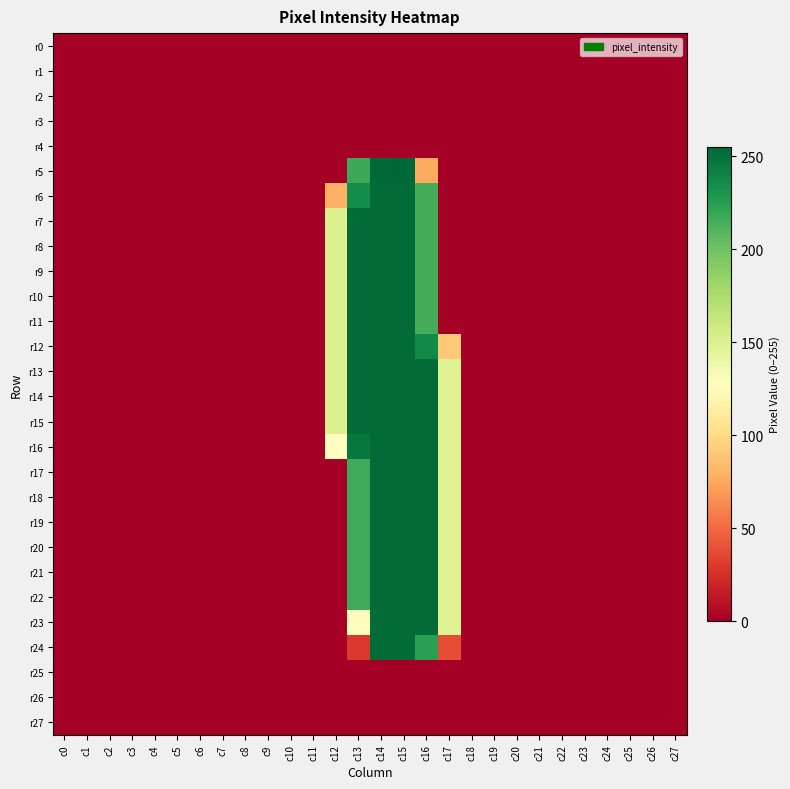

Reading right to left, extract all data points from this chart.

r0: c27=0	c26=0	c25=0	c24=0	c23=0	c22=0	c21=0	c20=0	c19=0	c18=0	c17=0	c16=0	c15=0	c14=0	c13=0	c12=0	c11=0	c10=0	c9=0	c8=0	c7=0	c6=0	c5=0	c4=0	c3=0	c2=0	c1=0	c0=0
r1: c27=0	c26=0	c25=0	c24=0	c23=0	c22=0	c21=0	c20=0	c19=0	c18=0	c17=0	c16=0	c15=0	c14=0	c13=0	c12=0	c11=0	c10=0	c9=0	c8=0	c7=0	c6=0	c5=0	c4=0	c3=0	c2=0	c1=0	c0=0
r2: c27=0	c26=0	c25=0	c24=0	c23=0	c22=0	c21=0	c20=0	c19=0	c18=0	c17=0	c16=0	c15=0	c14=0	c13=0	c12=0	c11=0	c10=0	c9=0	c8=0	c7=0	c6=0	c5=0	c4=0	c3=0	c2=0	c1=0	c0=0
r3: c27=0	c26=0	c25=0	c24=0	c23=0	c22=0	c21=0	c20=0	c19=0	c18=0	c17=0	c16=0	c15=0	c14=0	c13=0	c12=0	c11=0	c10=0	c9=0	c8=0	c7=0	c6=0	c5=0	c4=0	c3=0	c2=0	c1=0	c0=0
r4: c27=0	c26=0	c25=0	c24=0	c23=0	c22=0	c21=0	c20=0	c19=0	c18=0	c17=0	c16=0	c15=0	c14=0	c13=0	c12=0	c11=0	c10=0	c9=0	c8=0	c7=0	c6=0	c5=0	c4=0	c3=0	c2=0	c1=0	c0=0
r5: c27=0	c26=0	c25=0	c24=0	c23=0	c22=0	c21=0	c20=0	c19=0	c18=0	c17=0	c16=76	c15=255	c14=254	c13=218	c12=0	c11=0	c10=0	c9=0	c8=0	c7=0	c6=0	c5=0	c4=0	c3=0	c2=0	c1=0	c0=0
r6: c27=0	c26=0	c25=0	c24=0	c23=0	c22=0	c21=0	c20=0	c19=0	c18=0	c17=0	c16=215	c15=253	c14=253	c13=235	c12=79	c11=0	c10=0	c9=0	c8=0	c7=0	c6=0	c5=0	c4=0	c3=0	c2=0	c1=0	c0=0
r7: c27=0	c26=0	c25=0	c24=0	c23=0	c22=0	c21=0	c20=0	c19=0	c18=0	c17=0	c16=215	c15=253	c14=253	c13=253	c12=151	c11=0	c10=0	c9=0	c8=0	c7=0	c6=0	c5=0	c4=0	c3=0	c2=0	c1=0	c0=0
r8: c27=0	c26=0	c25=0	c24=0	c23=0	c22=0	c21=0	c20=0	c19=0	c18=0	c17=0	c16=215	c15=253	c14=253	c13=253	c12=151	c11=0	c10=0	c9=0	c8=0	c7=0	c6=0	c5=0	c4=0	c3=0	c2=0	c1=0	c0=0
r9: c27=0	c26=0	c25=0	c24=0	c23=0	c22=0	c21=0	c20=0	c19=0	c18=0	c17=0	c16=215	c15=253	c14=253	c13=253	c12=151	c11=0	c10=0	c9=0	c8=0	c7=0	c6=0	c5=0	c4=0	c3=0	c2=0	c1=0	c0=0
r10: c27=0	c26=0	c25=0	c24=0	c23=0	c22=0	c21=0	c20=0	c19=0	c18=0	c17=0	c16=215	c15=253	c14=253	c13=253	c12=151	c11=0	c10=0	c9=0	c8=0	c7=0	c6=0	c5=0	c4=0	c3=0	c2=0	c1=0	c0=0
r11: c27=0	c26=0	c25=0	c24=0	c23=0	c22=0	c21=0	c20=0	c19=0	c18=0	c17=0	c16=215	c15=253	c14=253	c13=253	c12=151	c11=0	c10=0	c9=0	c8=0	c7=0	c6=0	c5=0	c4=0	c3=0	c2=0	c1=0	c0=0
r12: c27=0	c26=0	c25=0	c24=0	c23=0	c22=0	c21=0	c20=0	c19=0	c18=0	c17=90	c16=237	c15=253	c14=253	c13=253	c12=151	c11=0	c10=0	c9=0	c8=0	c7=0	c6=0	c5=0	c4=0	c3=0	c2=0	c1=0	c0=0
r13: c27=0	c26=0	c25=0	c24=0	c23=0	c22=0	c21=0	c20=0	c19=0	c18=0	c17=149	c16=253	c15=253	c14=253	c13=253	c12=151	c11=0	c10=0	c9=0	c8=0	c7=0	c6=0	c5=0	c4=0	c3=0	c2=0	c1=0	c0=0
r14: c27=0	c26=0	c25=0	c24=0	c23=0	c22=0	c21=0	c20=0	c19=0	c18=0	c17=149	c16=253	c15=253	c14=253	c13=253	c12=151	c11=0	c10=0	c9=0	c8=0	c7=0	c6=0	c5=0	c4=0	c3=0	c2=0	c1=0	c0=0
r15: c27=0	c26=0	c25=0	c24=0	c23=0	c22=0	c21=0	c20=0	c19=0	c18=0	c17=149	c16=253	c15=253	c14=253	c13=253	c12=151	c11=0	c10=0	c9=0	c8=0	c7=0	c6=0	c5=0	c4=0	c3=0	c2=0	c1=0	c0=0
r16: c27=0	c26=0	c25=0	c24=0	c23=0	c22=0	c21=0	c20=0	c19=0	c18=0	c17=149	c16=253	c15=253	c14=253	c13=247	c12=128	c11=0	c10=0	c9=0	c8=0	c7=0	c6=0	c5=0	c4=0	c3=0	c2=0	c1=0	c0=0
r17: c27=0	c26=0	c25=0	c24=0	c23=0	c22=0	c21=0	c20=0	c19=0	c18=0	c17=149	c16=253	c15=253	c14=253	c13=217	c12=0	c11=0	c10=0	c9=0	c8=0	c7=0	c6=0	c5=0	c4=0	c3=0	c2=0	c1=0	c0=0
r18: c27=0	c26=0	c25=0	c24=0	c23=0	c22=0	c21=0	c20=0	c19=0	c18=0	c17=149	c16=253	c15=253	c14=253	c13=217	c12=0	c11=0	c10=0	c9=0	c8=0	c7=0	c6=0	c5=0	c4=0	c3=0	c2=0	c1=0	c0=0
r19: c27=0	c26=0	c25=0	c24=0	c23=0	c22=0	c21=0	c20=0	c19=0	c18=0	c17=149	c16=253	c15=253	c14=253	c13=217	c12=0	c11=0	c10=0	c9=0	c8=0	c7=0	c6=0	c5=0	c4=0	c3=0	c2=0	c1=0	c0=0
r20: c27=0	c26=0	c25=0	c24=0	c23=0	c22=0	c21=0	c20=0	c19=0	c18=0	c17=149	c16=253	c15=253	c14=253	c13=217	c12=0	c11=0	c10=0	c9=0	c8=0	c7=0	c6=0	c5=0	c4=0	c3=0	c2=0	c1=0	c0=0
r21: c27=0	c26=0	c25=0	c24=0	c23=0	c22=0	c21=0	c20=0	c19=0	c18=0	c17=149	c16=253	c15=253	c14=253	c13=217	c12=0	c11=0	c10=0	c9=0	c8=0	c7=0	c6=0	c5=0	c4=0	c3=0	c2=0	c1=0	c0=0
r22: c27=0	c26=0	c25=0	c24=0	c23=0	c22=0	c21=0	c20=0	c19=0	c18=0	c17=149	c16=253	c15=253	c14=253	c13=217	c12=0	c11=0	c10=0	c9=0	c8=0	c7=0	c6=0	c5=0	c4=0	c3=0	c2=0	c1=0	c0=0
r23: c27=0	c26=0	c25=0	c24=0	c23=0	c22=0	c21=0	c20=0	c19=0	c18=0	c17=149	c16=253	c15=253	c14=253	c13=126	c12=0	c11=0	c10=0	c9=0	c8=0	c7=0	c6=0	c5=0	c4=0	c3=0	c2=0	c1=0	c0=0
r24: c27=0	c26=0	c25=0	c24=0	c23=0	c22=0	c21=0	c20=0	c19=0	c18=0	c17=38	c16=224	c15=253	c14=253	c13=29	c12=0	c11=0	c10=0	c9=0	c8=0	c7=0	c6=0	c5=0	c4=0	c3=0	c2=0	c1=0	c0=0
r25: c27=0	c26=0	c25=0	c24=0	c23=0	c22=0	c21=0	c20=0	c19=0	c18=0	c17=0	c16=0	c15=0	c14=0	c13=0	c12=0	c11=0	c10=0	c9=0	c8=0	c7=0	c6=0	c5=0	c4=0	c3=0	c2=0	c1=0	c0=0
r26: c27=0	c26=0	c25=0	c24=0	c23=0	c22=0	c21=0	c20=0	c19=0	c18=0	c17=0	c16=0	c15=0	c14=0	c13=0	c12=0	c11=0	c10=0	c9=0	c8=0	c7=0	c6=0	c5=0	c4=0	c3=0	c2=0	c1=0	c0=0
r27: c27=0	c26=0	c25=0	c24=0	c23=0	c22=0	c21=0	c20=0	c19=0	c18=0	c17=0	c16=0	c15=0	c14=0	c13=0	c12=0	c11=0	c10=0	c9=0	c8=0	c7=0	c6=0	c5=0	c4=0	c3=0	c2=0	c1=0	c0=0